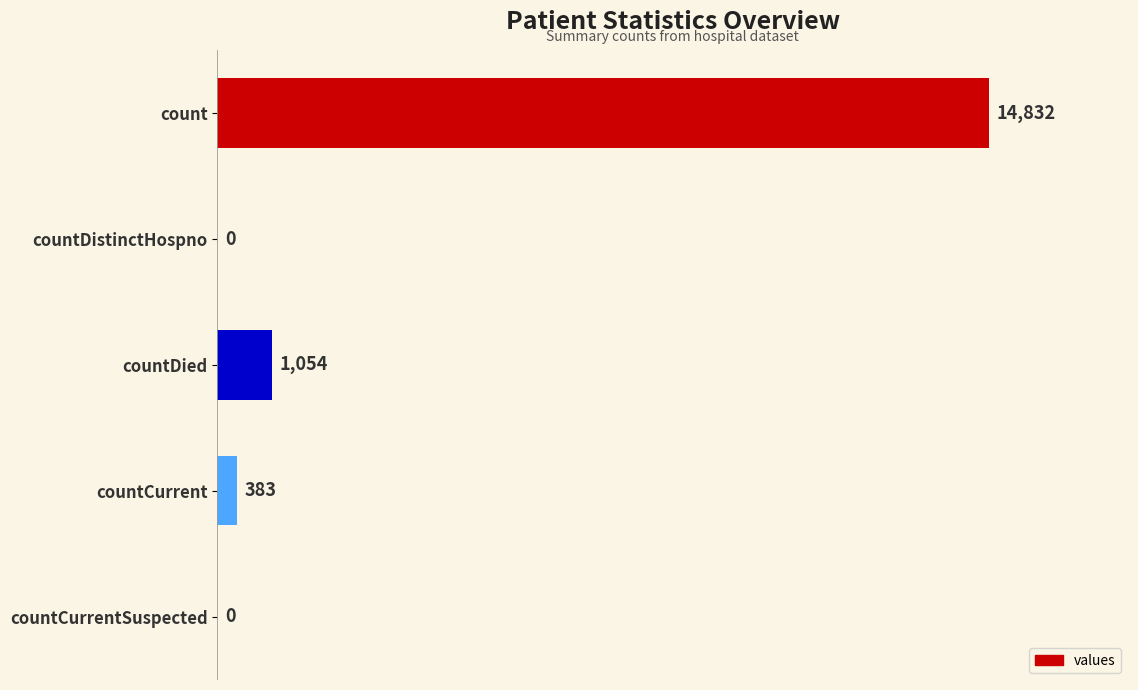

Count the number of data series in this chart.

1